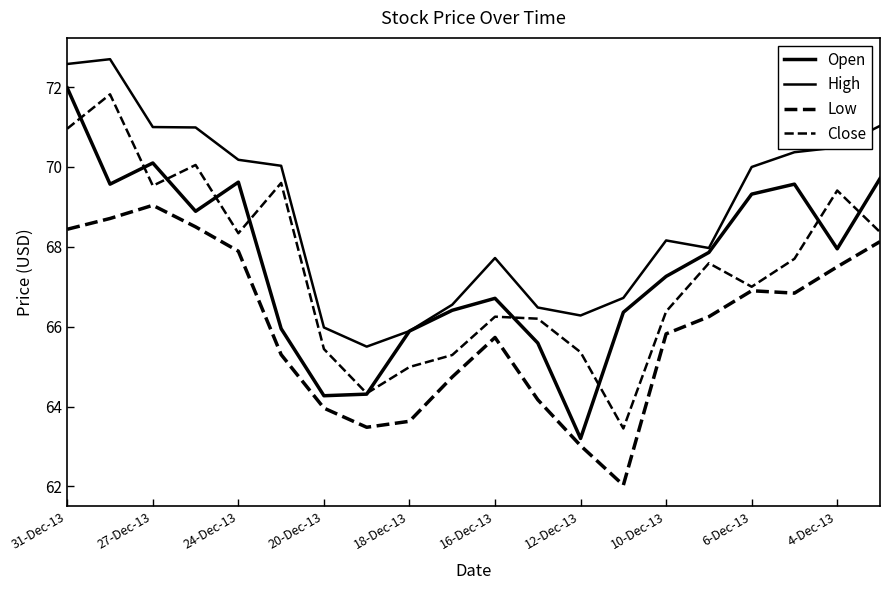

True or false: Low and Open intersect in this chart.

False